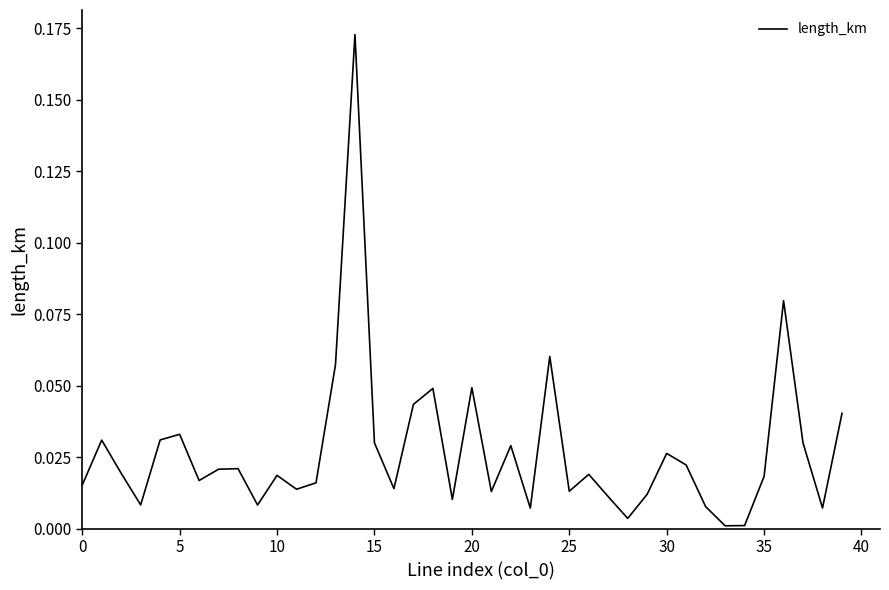

Reading left to right, transcribe all the data shown in this chart.

0.0	0.0	0.0	0.0	0.0	0.0	0.0	0.0	0.0	0.0	0.0	0.0	0.0	0.1	0.2	0.0	0.0	0.0	0.0	0.0	0.0	0.0	0.0	0.0	0.1	0.0	0.0	0.0	0.0	0.0	0.0	0.0	0.0	0.0	0.0	0.0	0.1	0.0	0.0	0.0